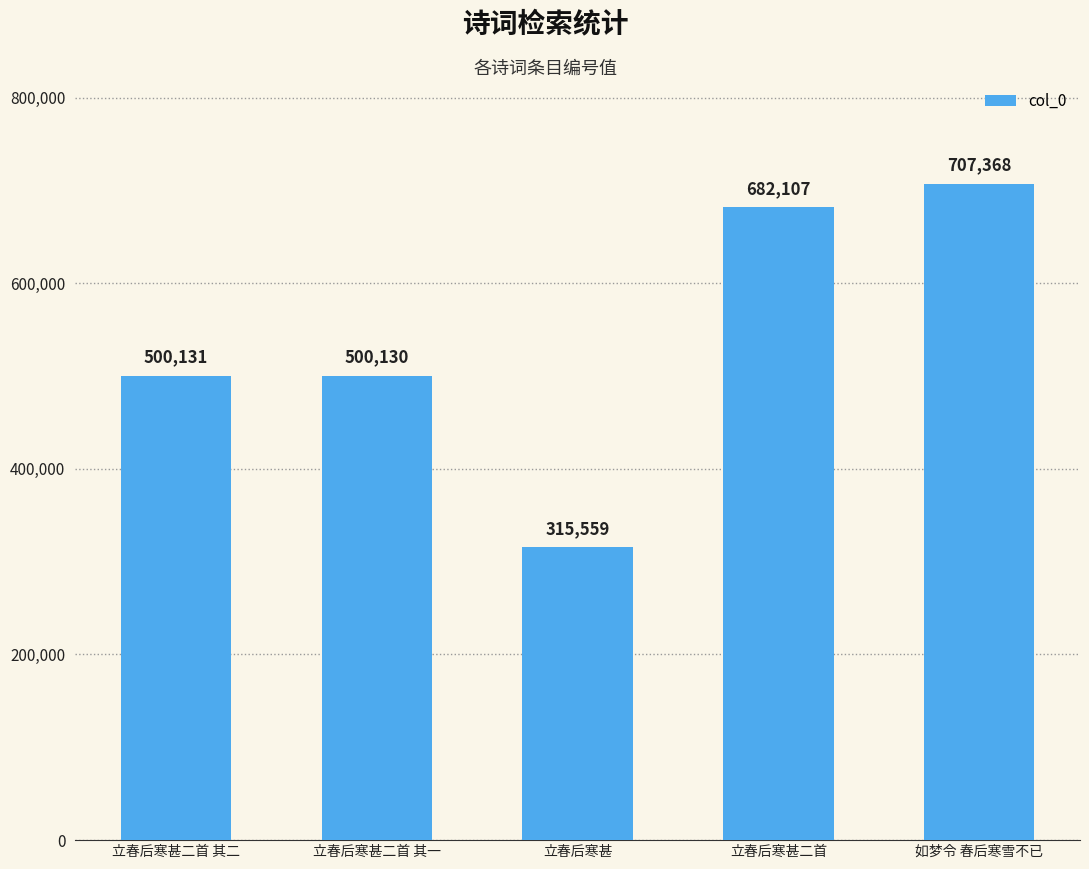

What is the value of the 4th bar from the left?

682107